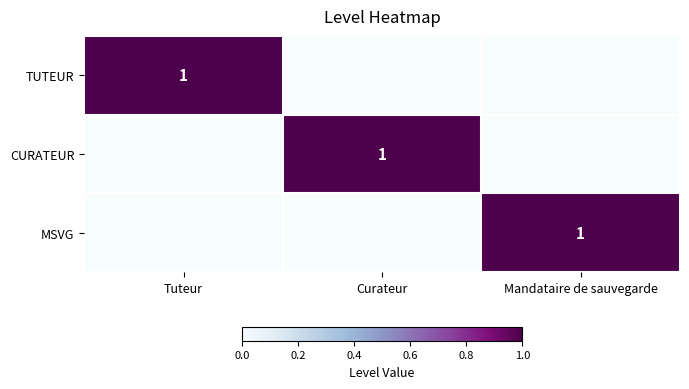

True or false: MSVG has a value of 1 at Mandataire de sauvegarde.

True